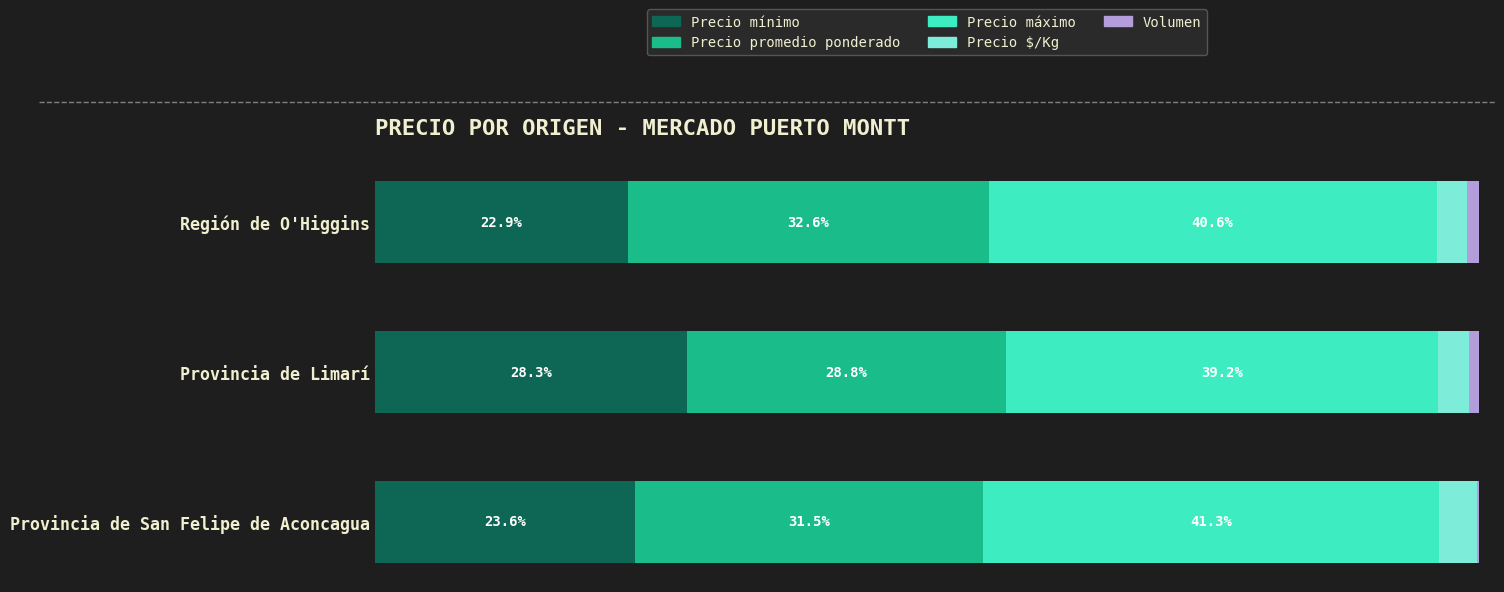

At which label does Precio mínimo reach its peak?

Provincia de Limarí